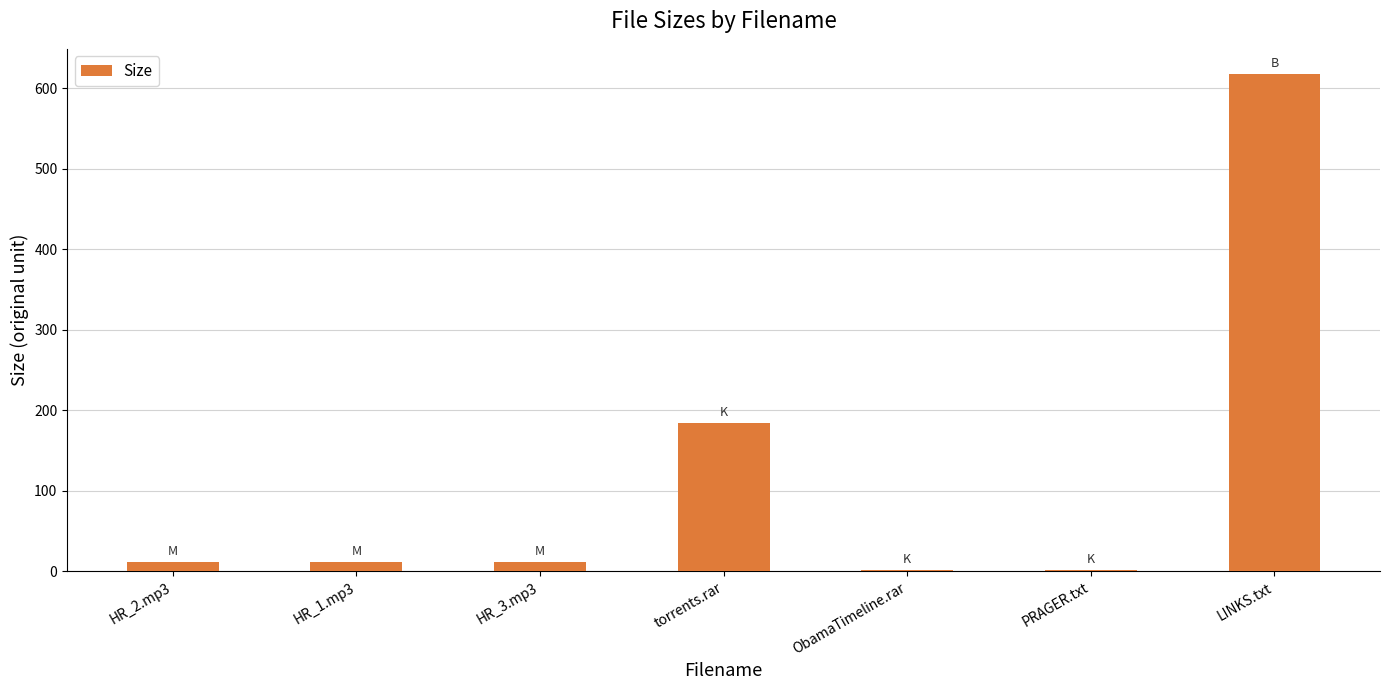

What is the greatest value displayed?

618.0